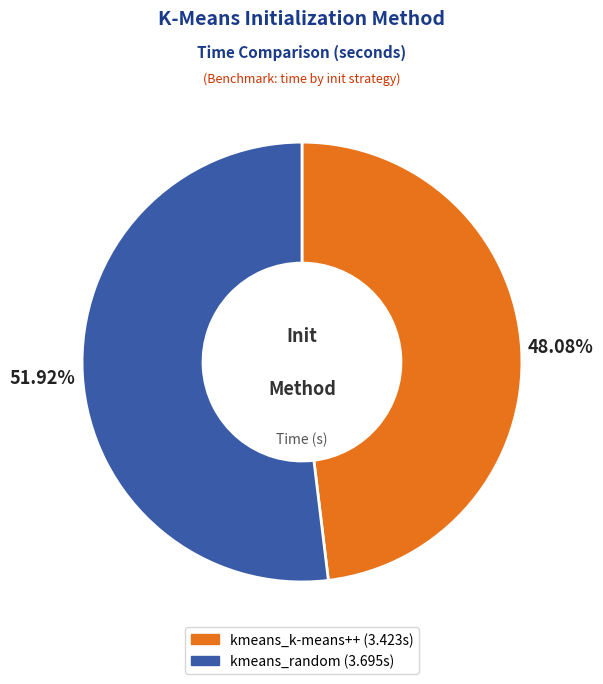

To the nearest percent, what is the difference between the largest and smallest slice percentages?

4%